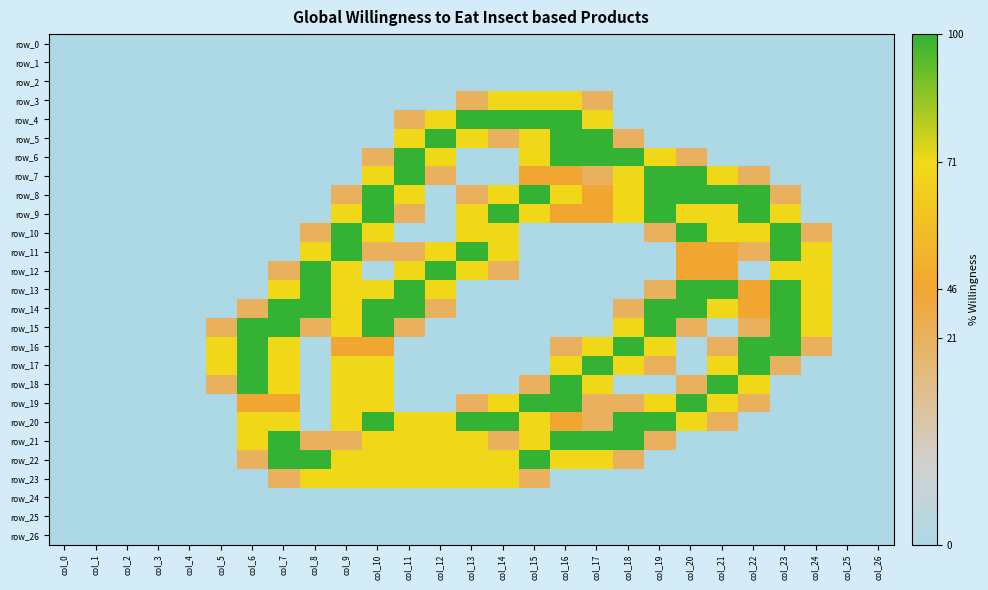

Which series has the largest total across all categories?

row_20